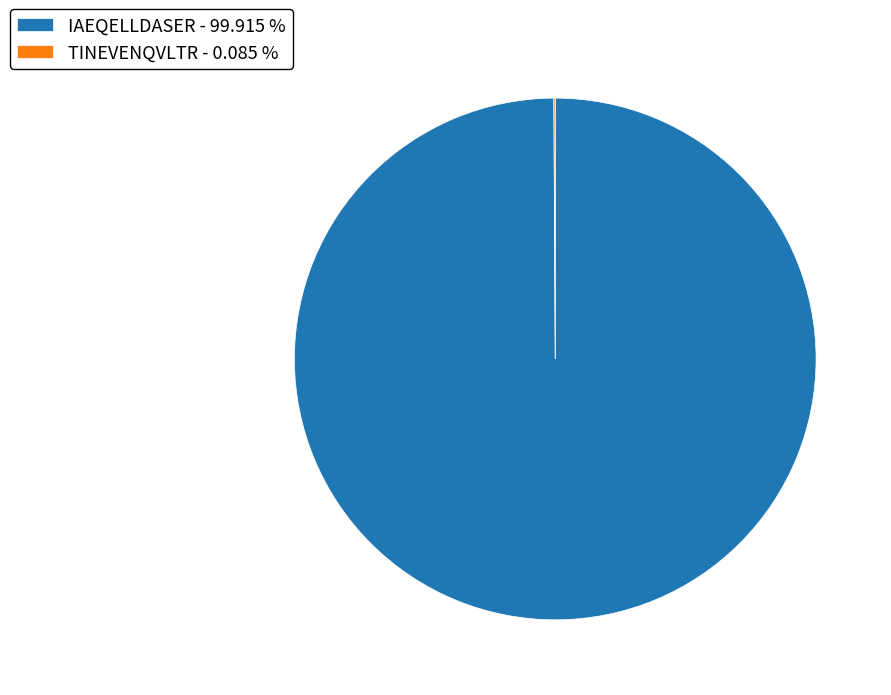

Does any single category account for the majority?

Yes